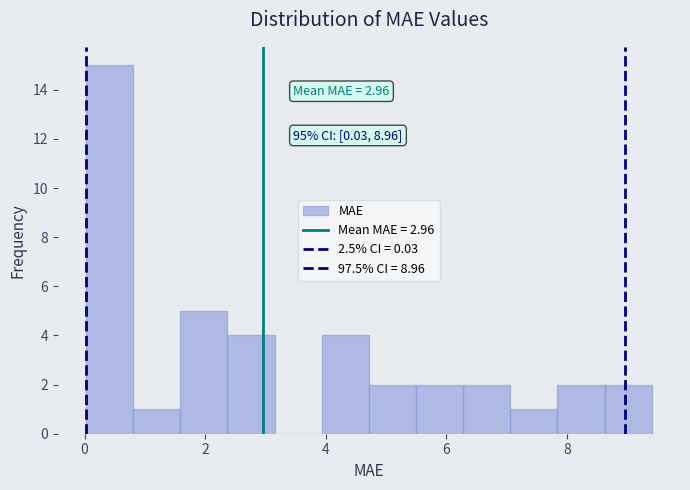

Read against the x-axis, roughly where is the centre of the tallest bar?

0.4